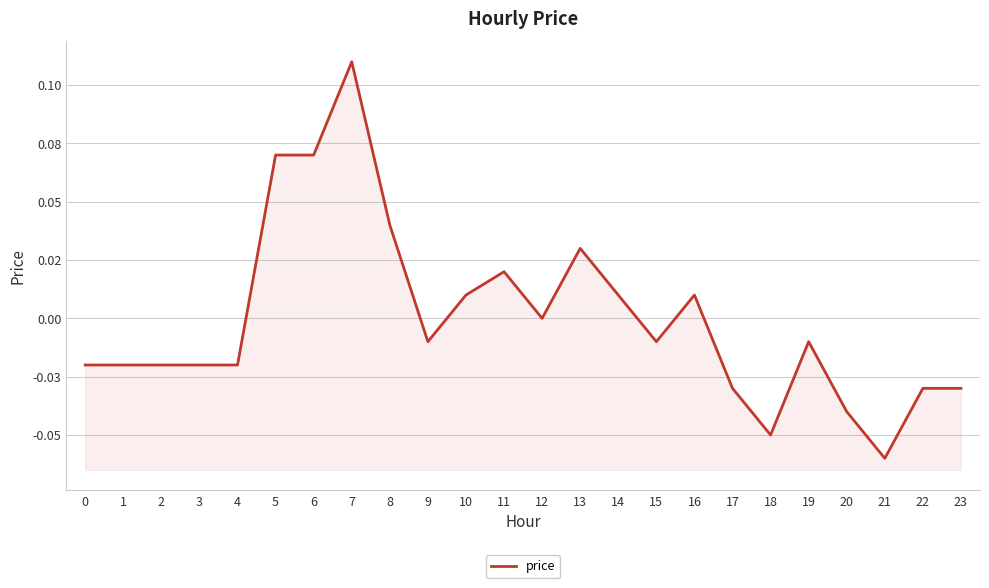

Does the chart have visible grid lines?

Yes